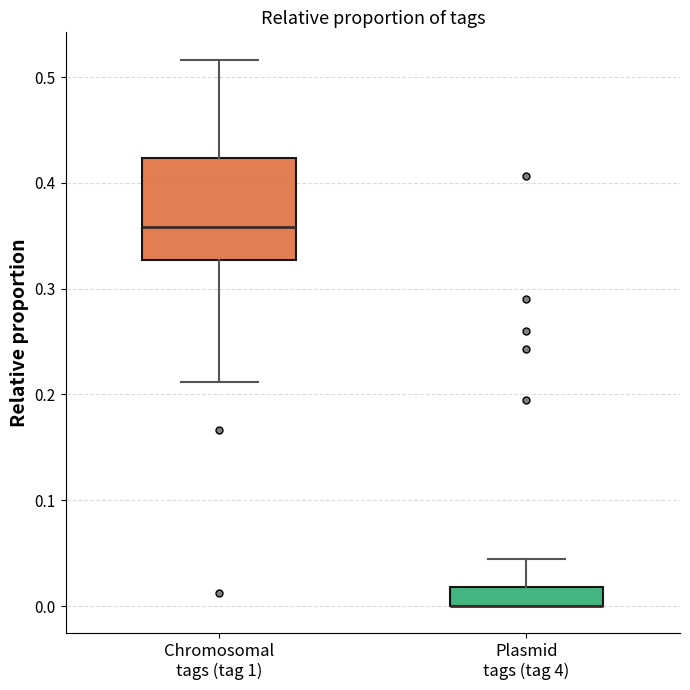

Reading left to right, read every box against the y-axis: the position of its median line, the range the box covers, and the ends of its whiskers. The values are not printed on the chart, so give them approximately, as read against the axis.

Chromosomal tags (tag 1): median 0.36, box 0.33 to 0.42, whiskers 0.21 to 0.52
Plasmid tags (tag 4): median 0.00 (drawn on the box's lower edge), box 0.00 to 0.02, whiskers 0.00 to 0.04